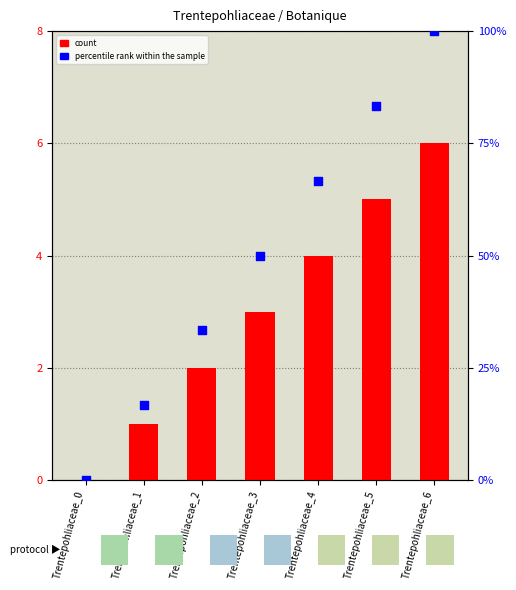

Is the value of percentile rank within the sample at Trentepohliaceae_4 greater than the value of count at Trentepohliaceae_6?

Yes